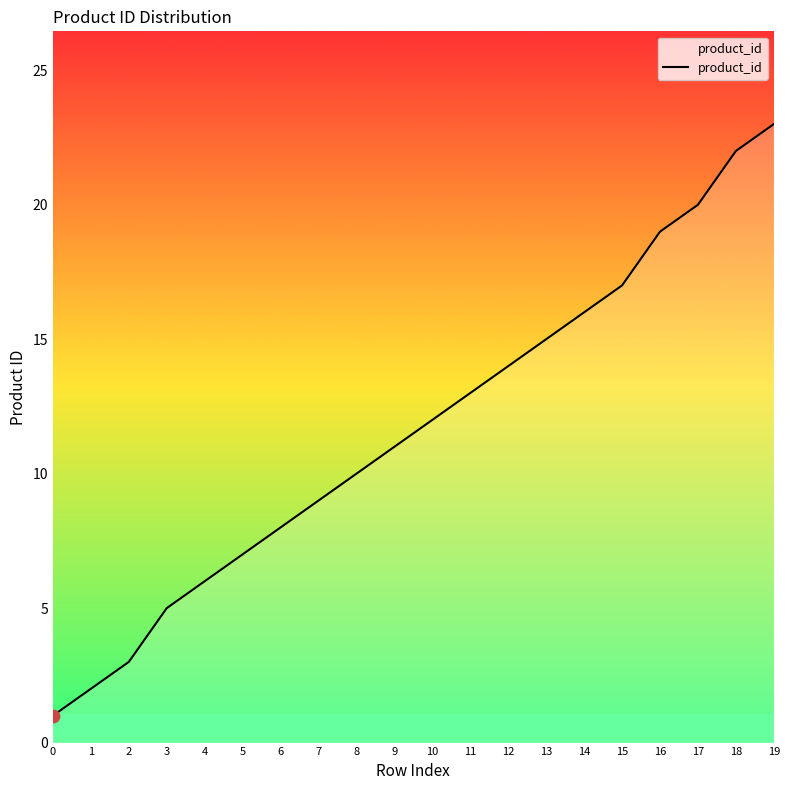

What is the change in value from 4 to 18?

+16